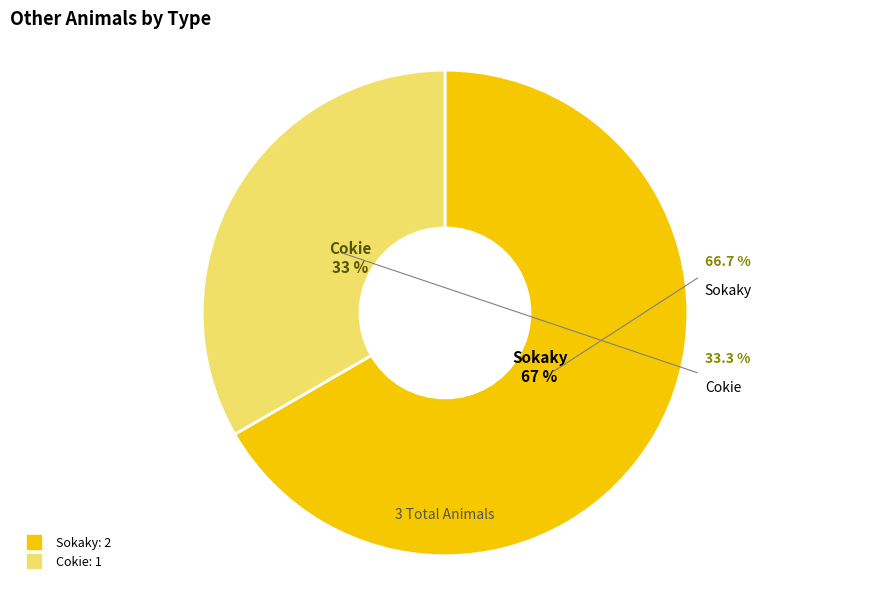

Which slice is the largest?

Sokaky